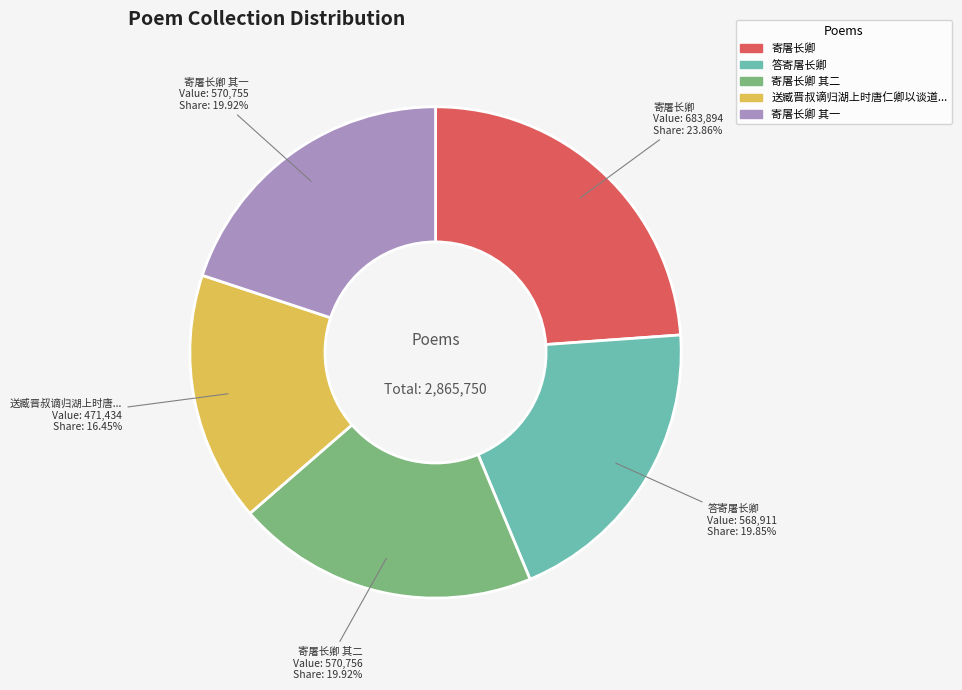

Does any single category account for the majority?

No